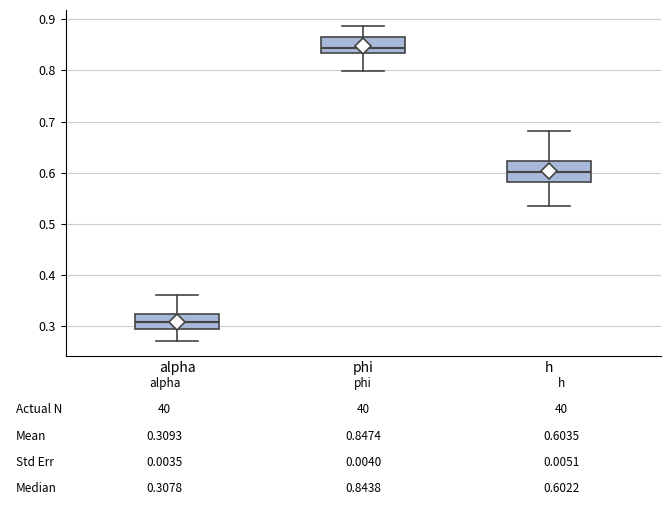

Which box's median line is the highest?

phi